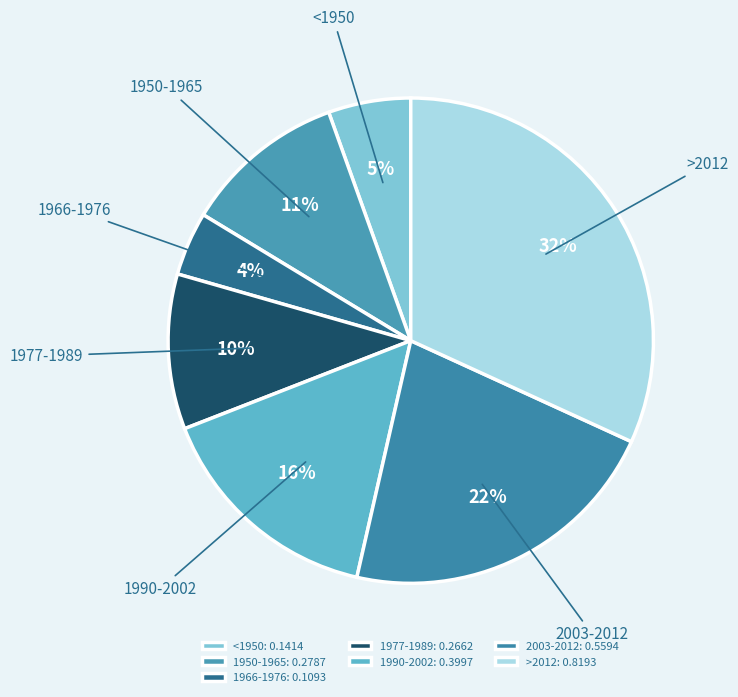

Which category has the smallest portion of the pie?

1966-1976